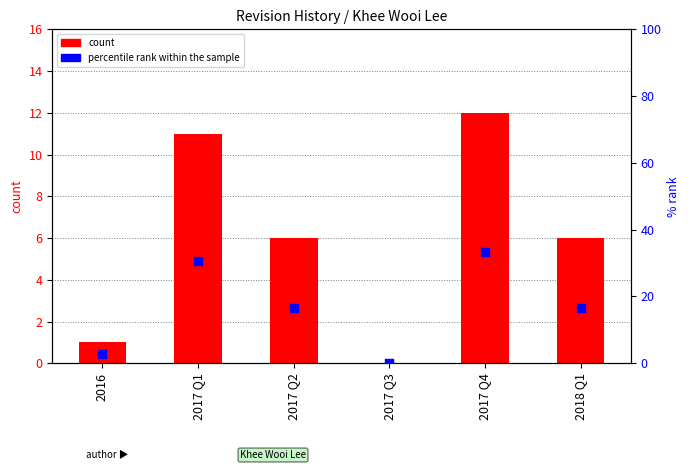

Which series has the largest Y range (max minus min)?

percentile rank within the sample